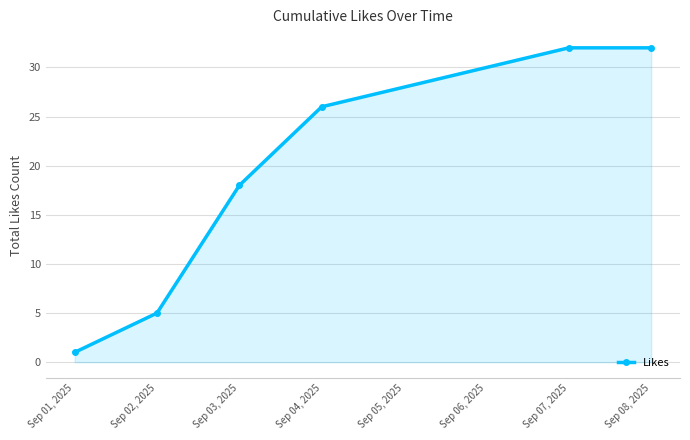

How many lines are shown in the chart?

1